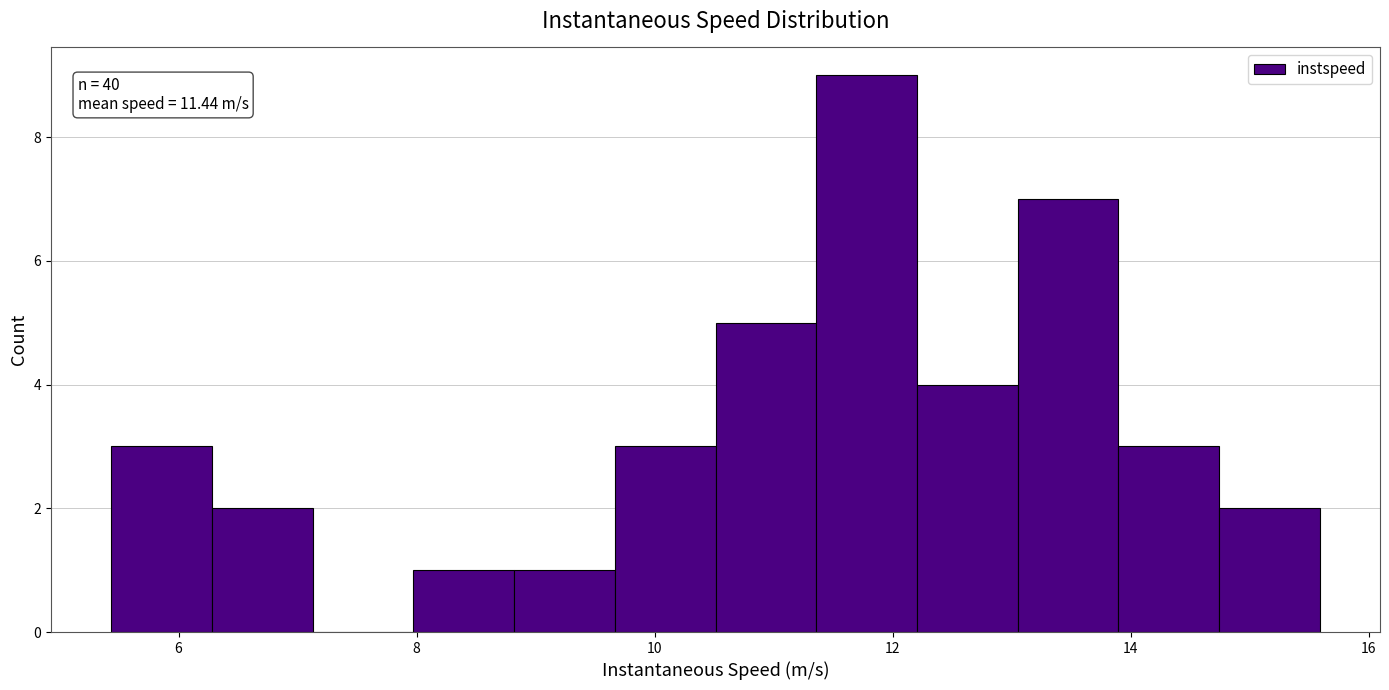

Over which range of the x-axis is the bar tallest?

11.4 to 12.2